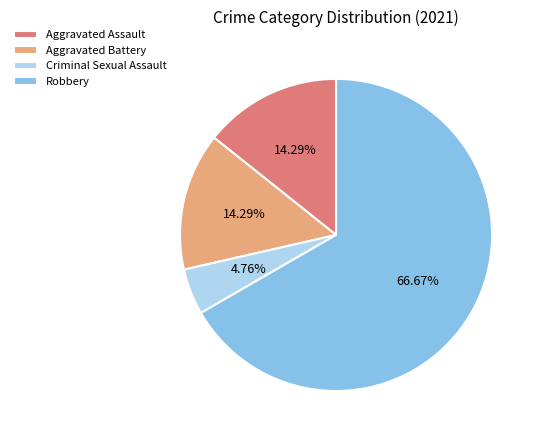

Which category has the smallest portion of the pie?

Criminal Sexual Assault